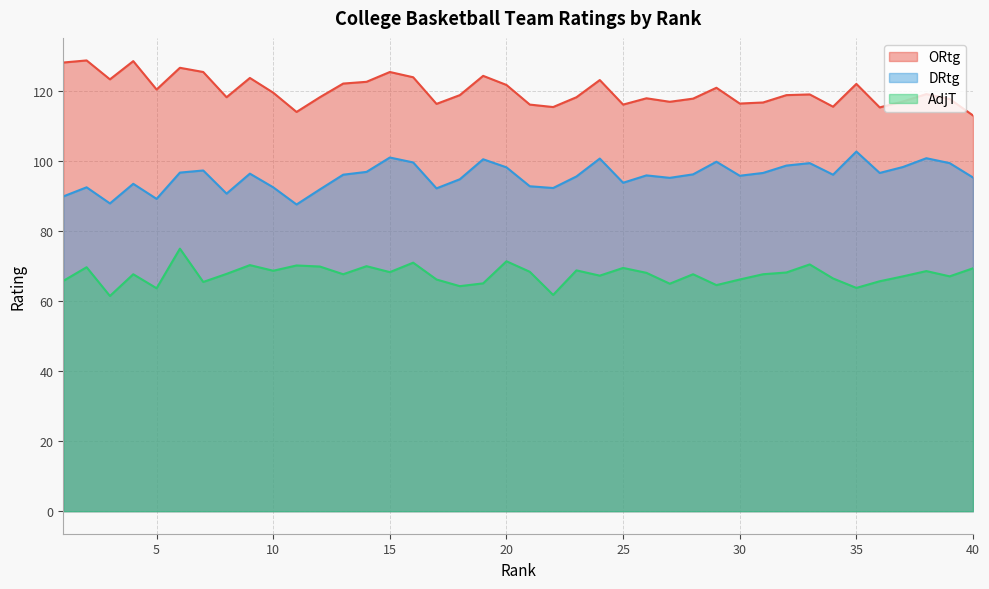

At which category is the sum across all series the highest?

6